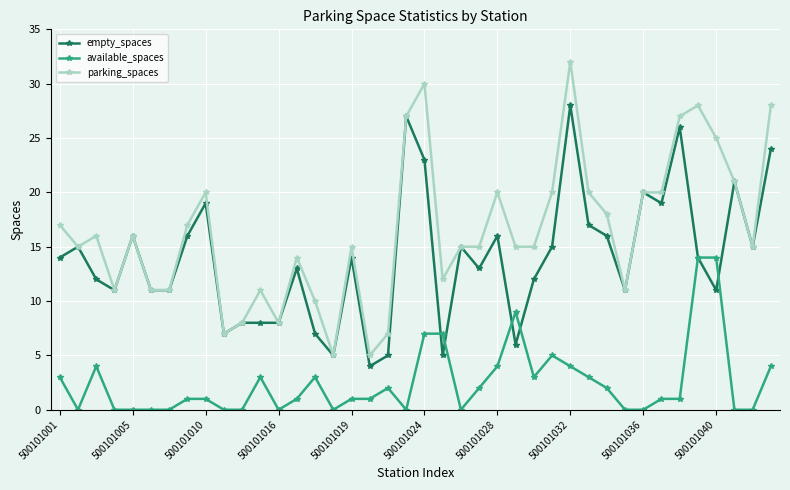

How many categories are shown in the chart?

40